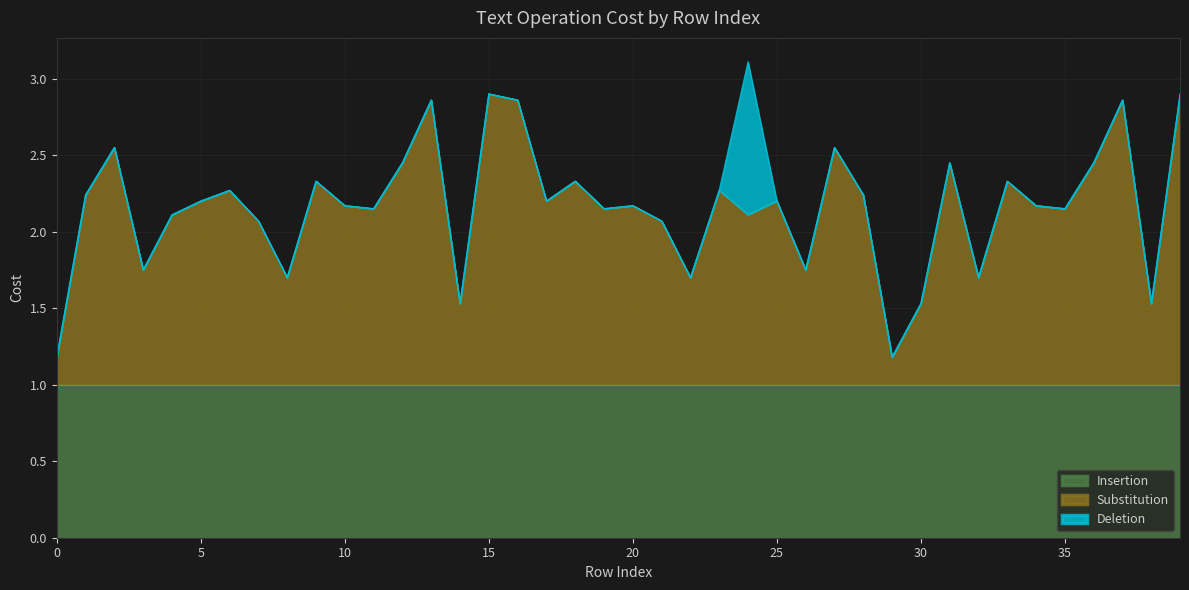

Which series has the largest range (max minus min)?

Substitution